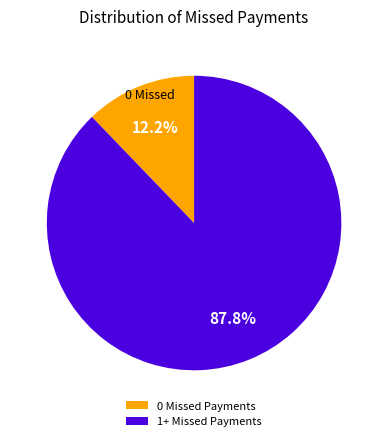

Count the number of slices in the pie.

2